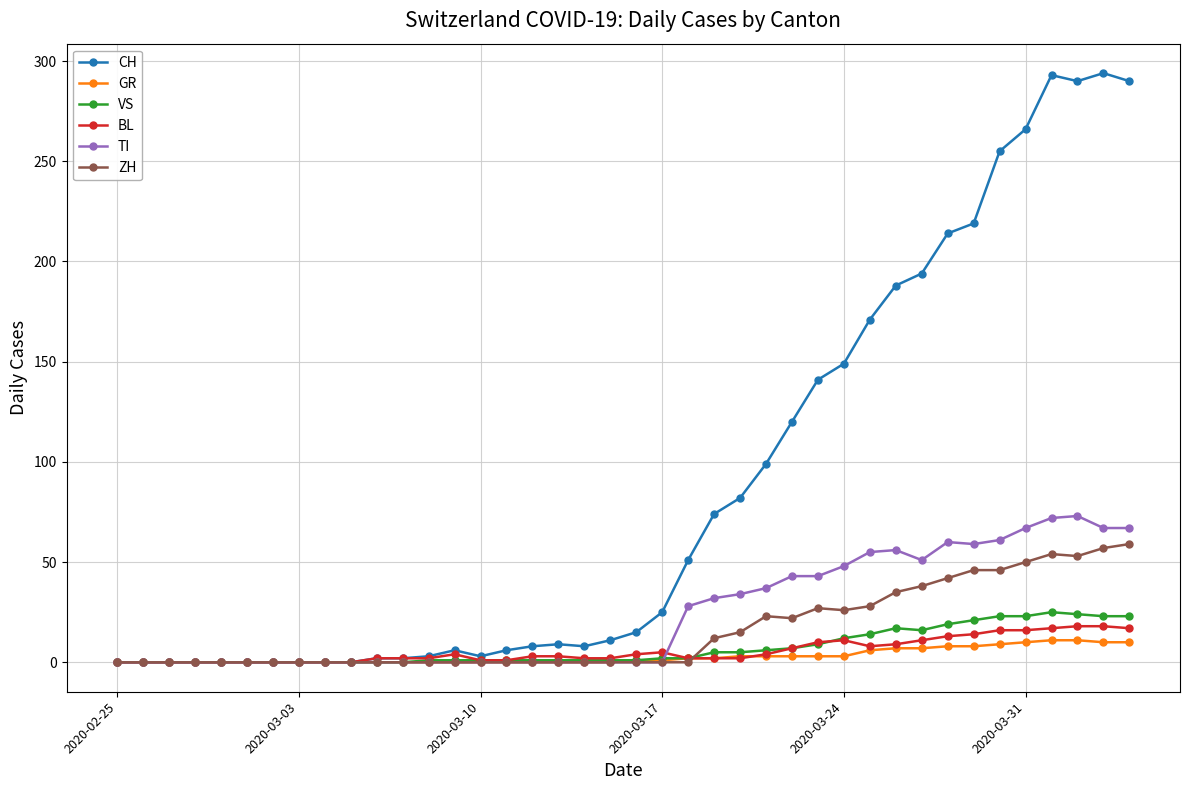

At how many categories does at least one series exceed 262?

5